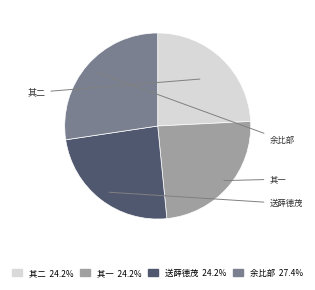

How many slices are in this pie chart?

4